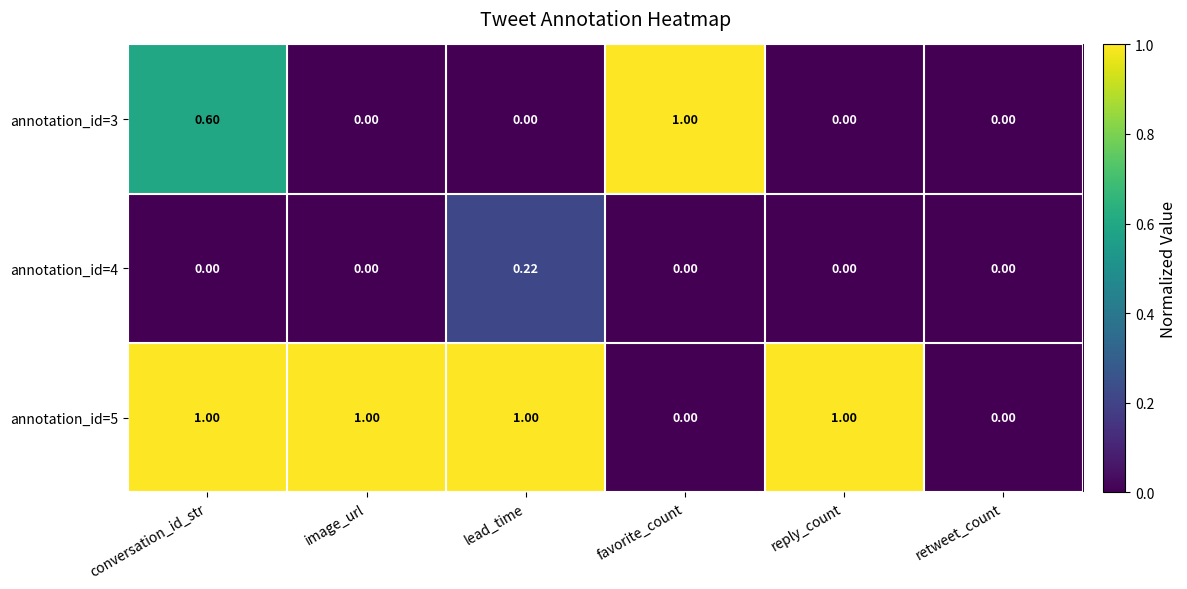

At which category is the sum across all series the highest?

conversation_id_str